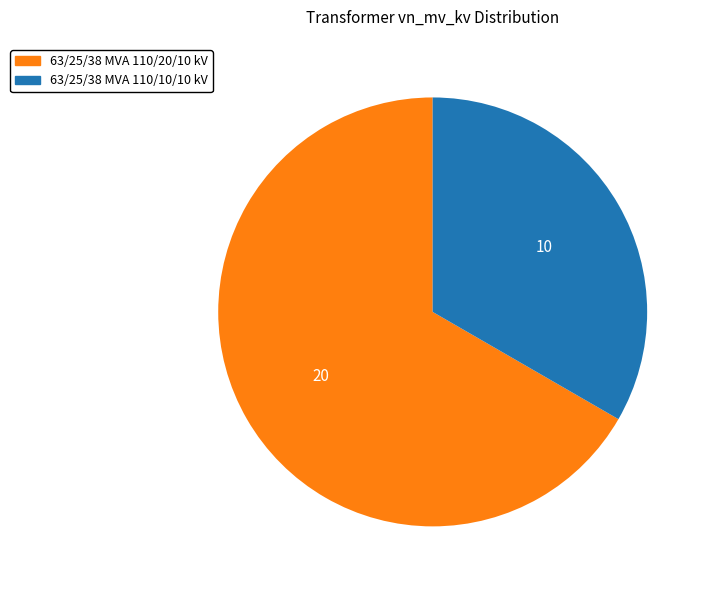

Which category has the biggest portion of the pie?

63/25/38 MVA 110/20/10 kV